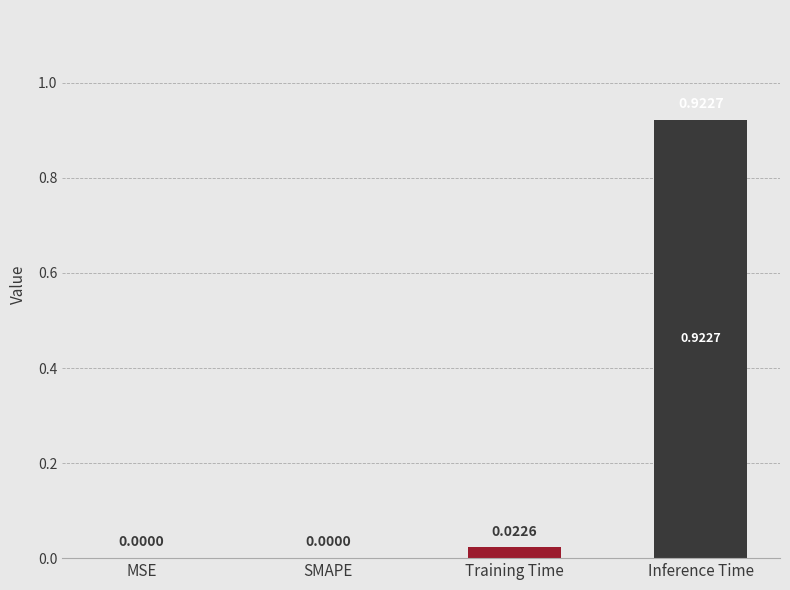

Which label corresponds to the largest value in the chart?

Inference Time